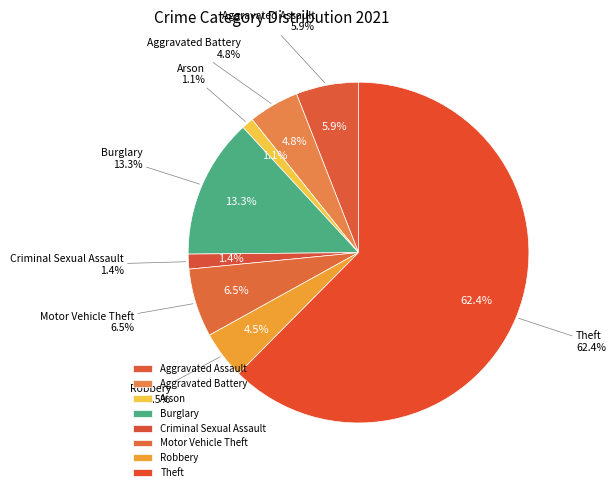

To the nearest percent, what is the average slice percentage?

12%